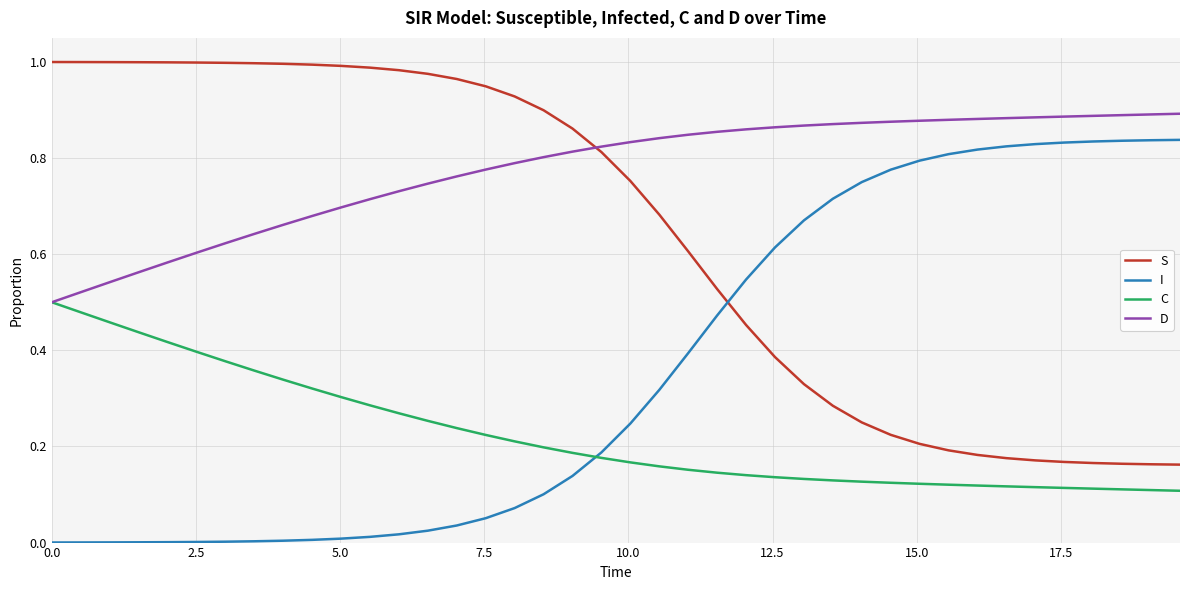

True or false: D and I intersect in this chart.

False